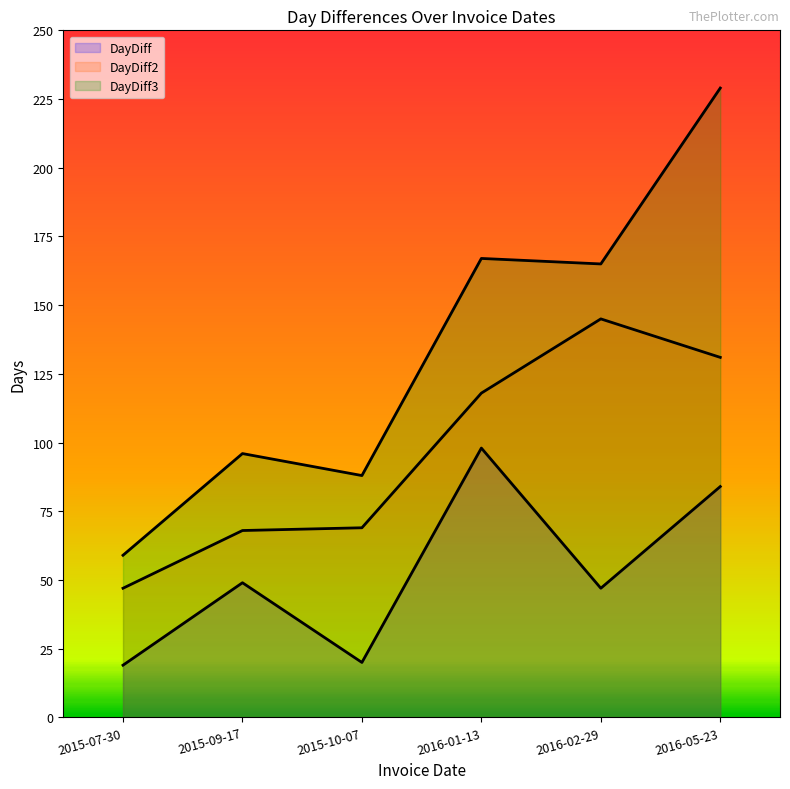

The DayDiff2 series shows 145 at 2016-02-29. True or false?

True